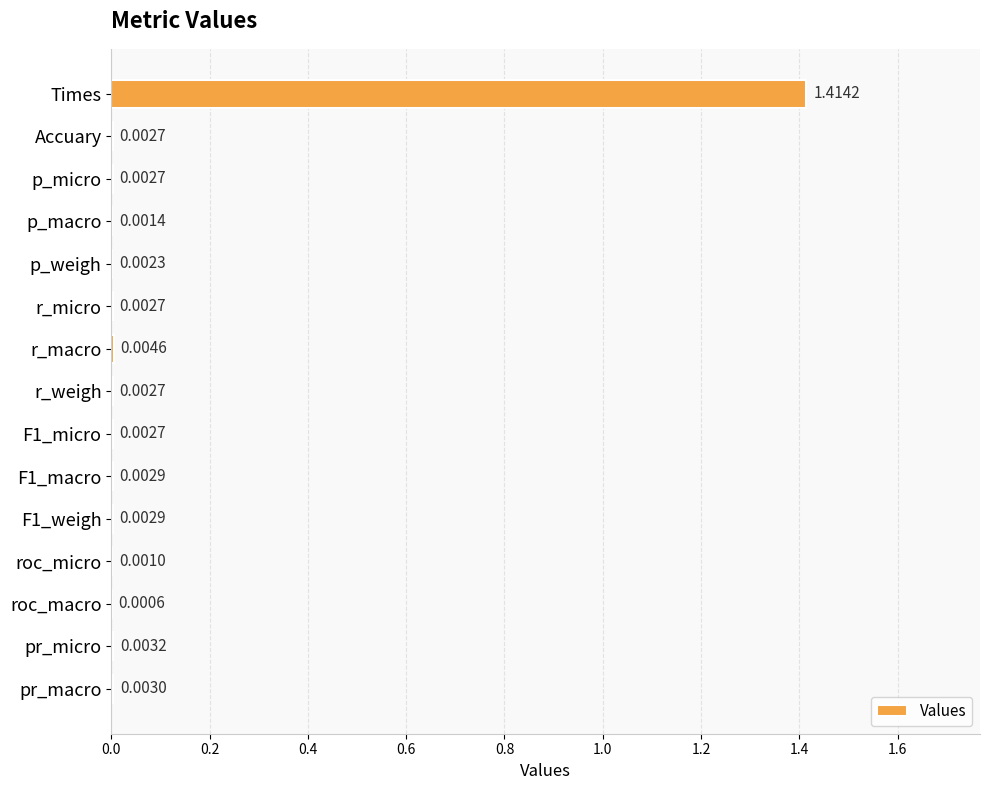

At which label is the value closest to 0?

roc_macro